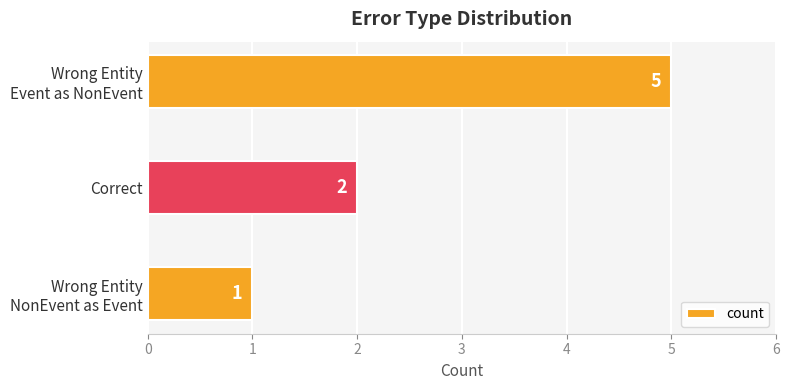

List the labels in order of value, largest first.

Wrong Entity
Event as NonEvent, Correct, Wrong Entity
NonEvent as Event